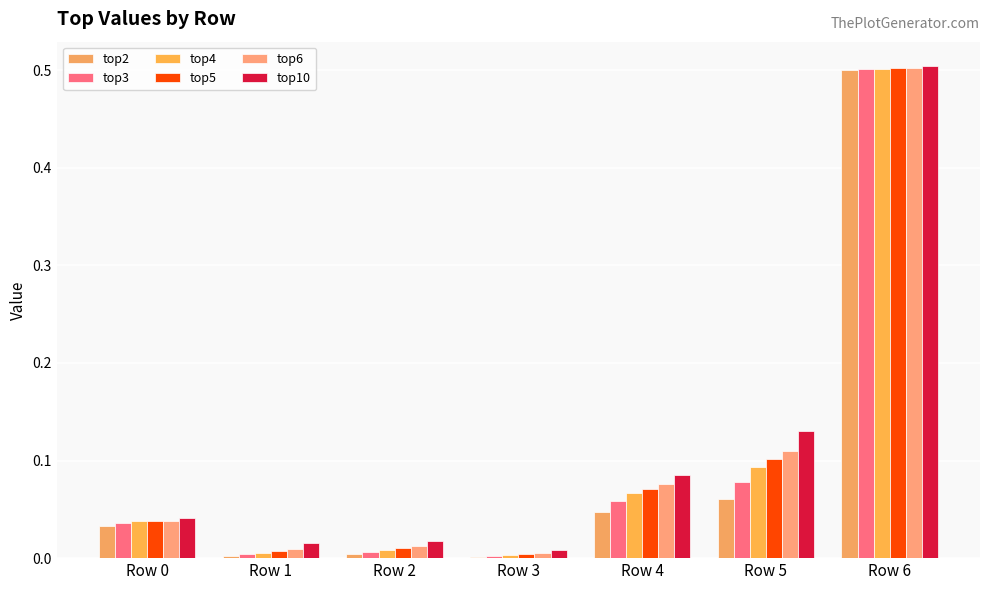

At Row 2, list the series in order from largest to smallest.

top10, top6, top5, top4, top3, top2